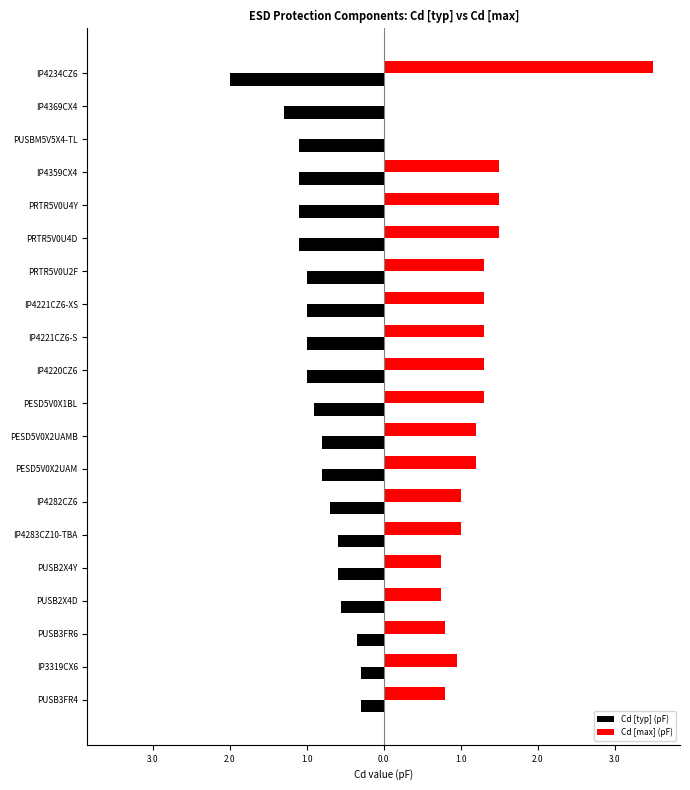

What are all the series names shown in the legend?

Cd [typ] (pF), Cd [max] (pF)